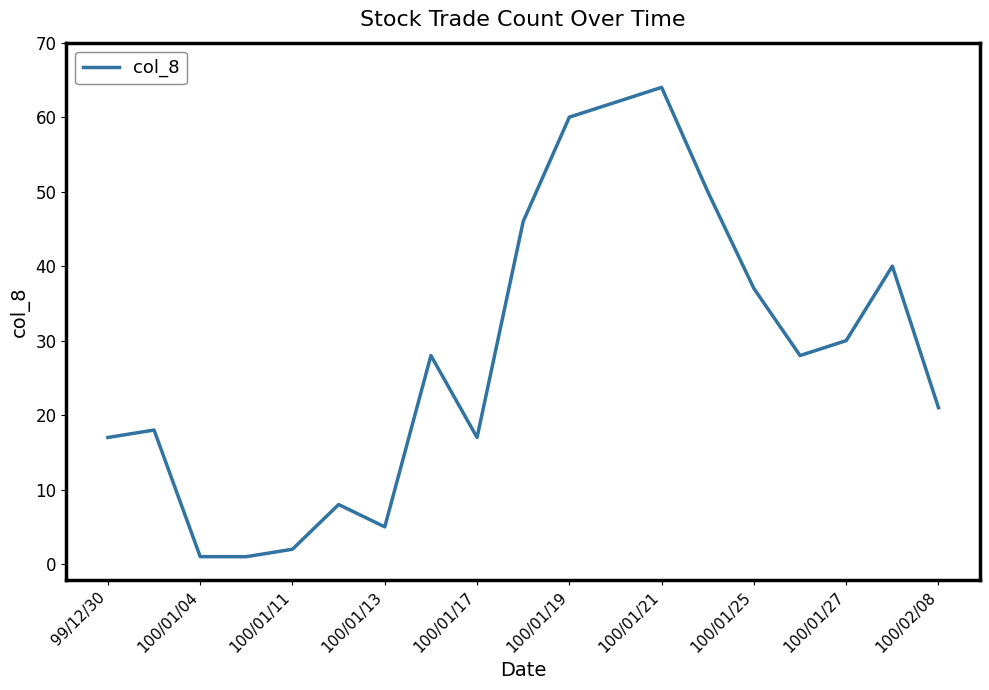

What is the greatest value displayed?

64